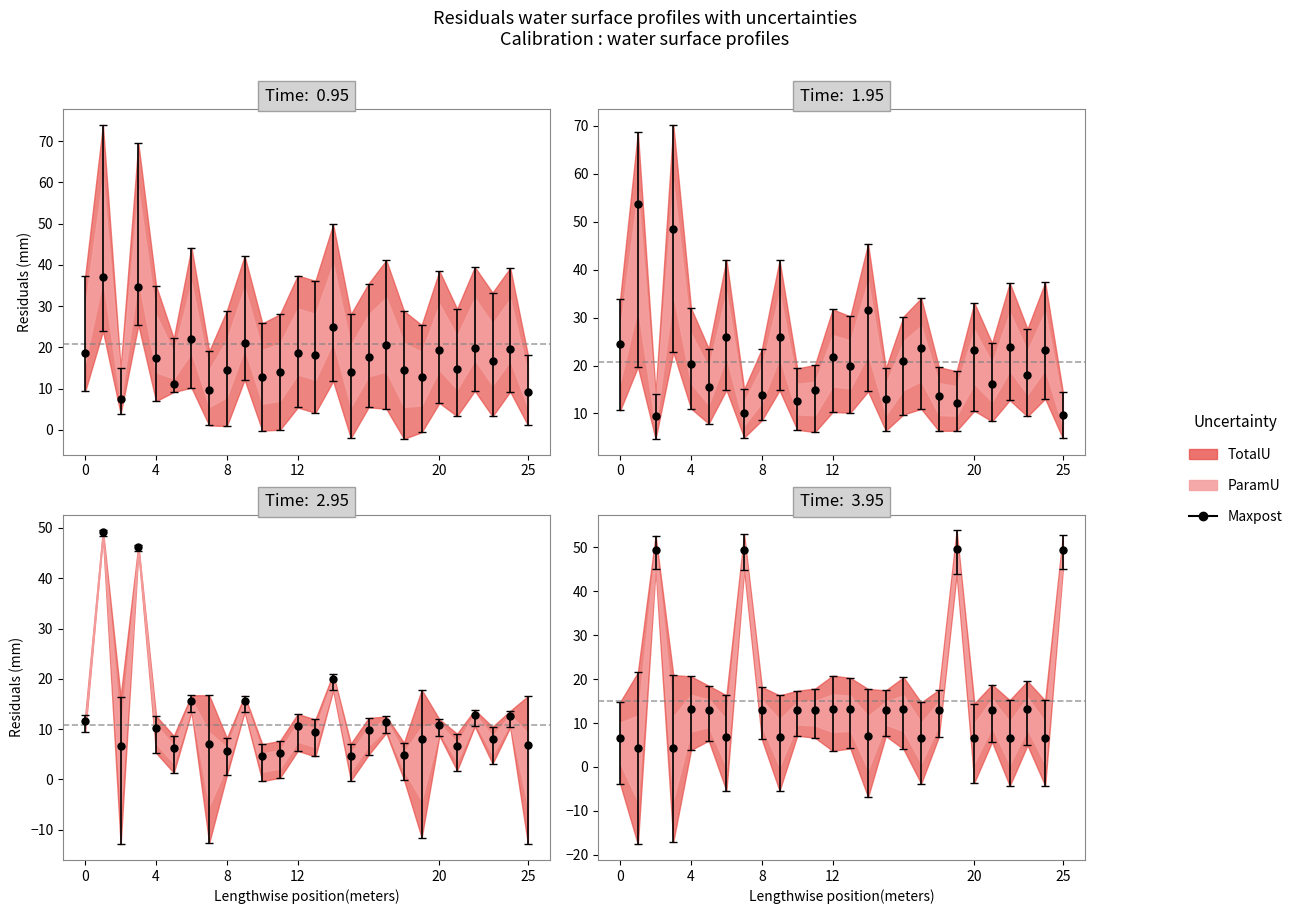

True or false: dbh and factor_expansion cross at least once.

True